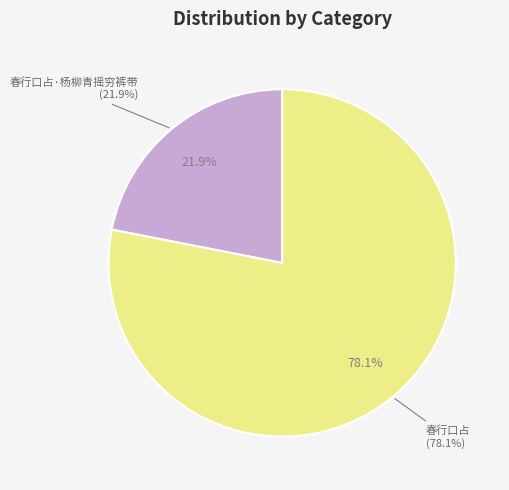

What is the ratio of the value at 春行口占·杨柳青摇穷裤带 to the value at 春行口占?

0.3